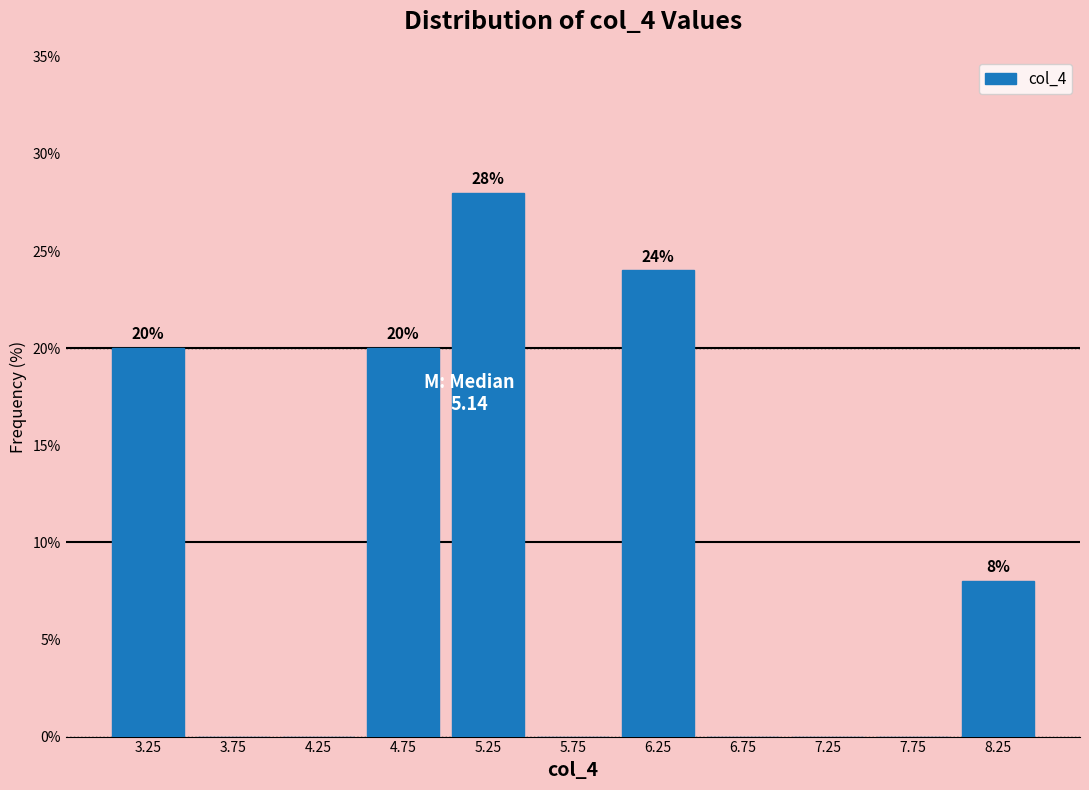

Over which range of the x-axis is the bar tallest?

5.0 to 5.5